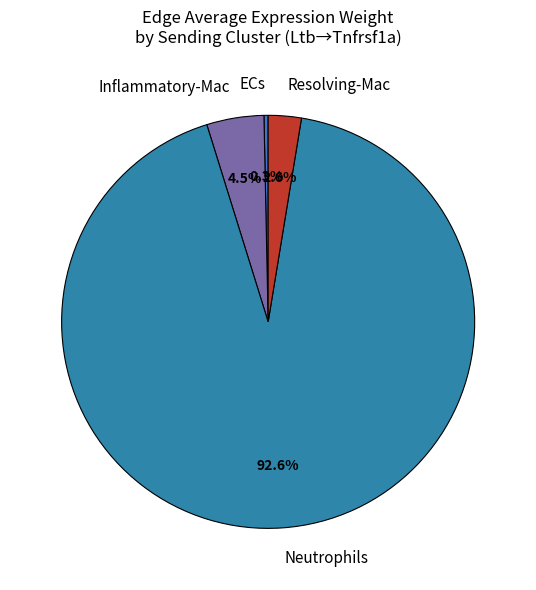

Which category has the smallest portion of the pie?

ECs